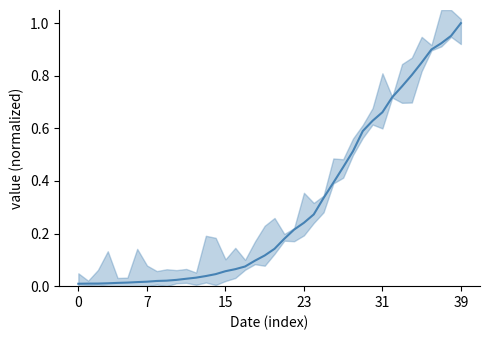

What is the sum of all values?

12.2